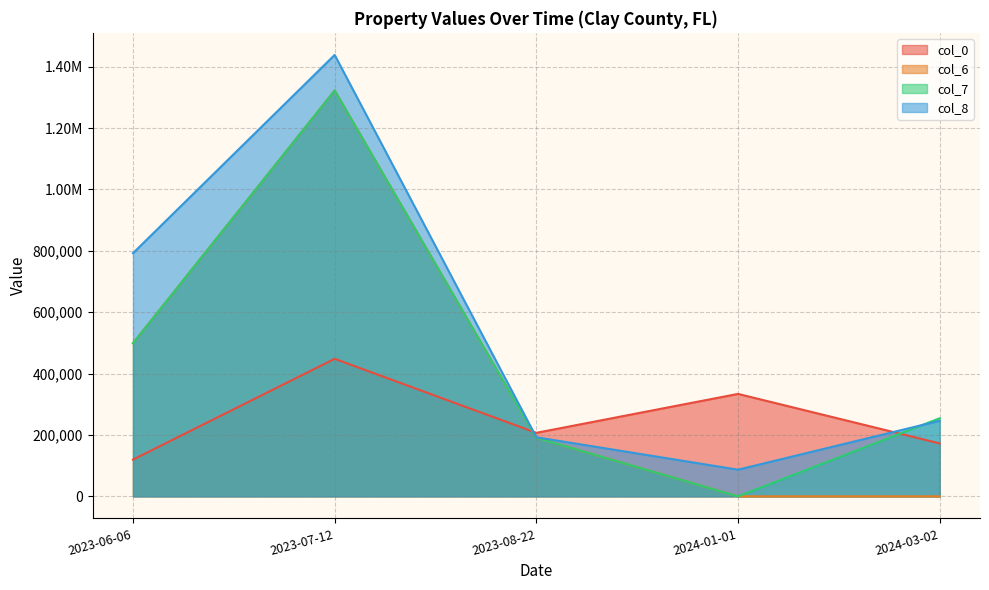

True or false: col_6 has a value of 498960.0 at 2023-06-06.

True